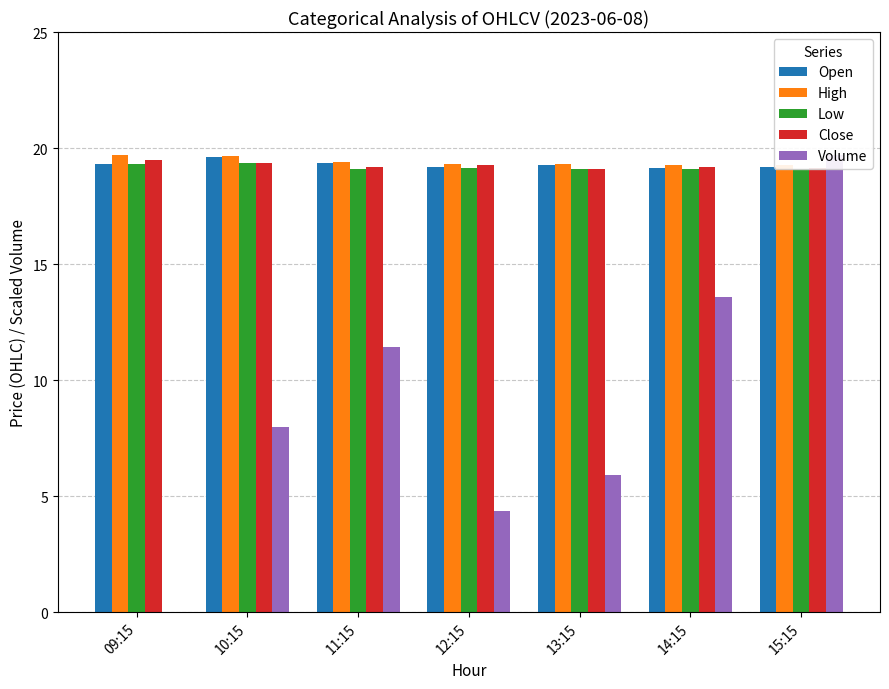

Which series has the widest spread of values?

Volume